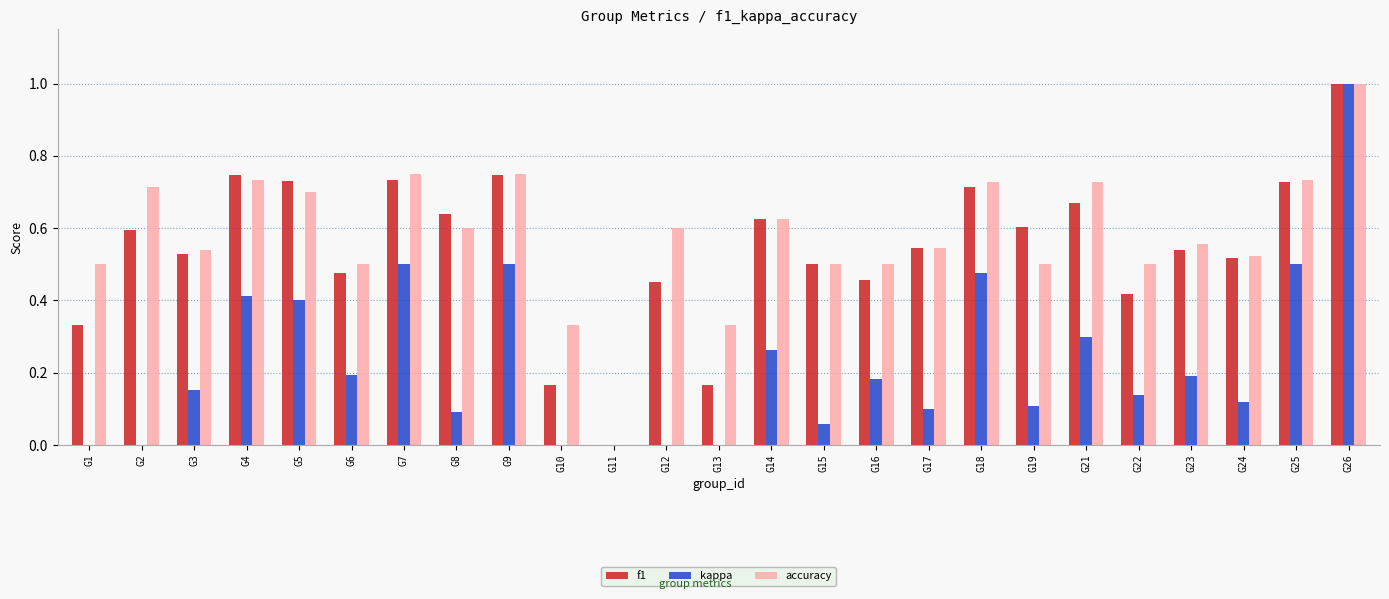

True or false: kappa has a value of 0.7 at G4.

False